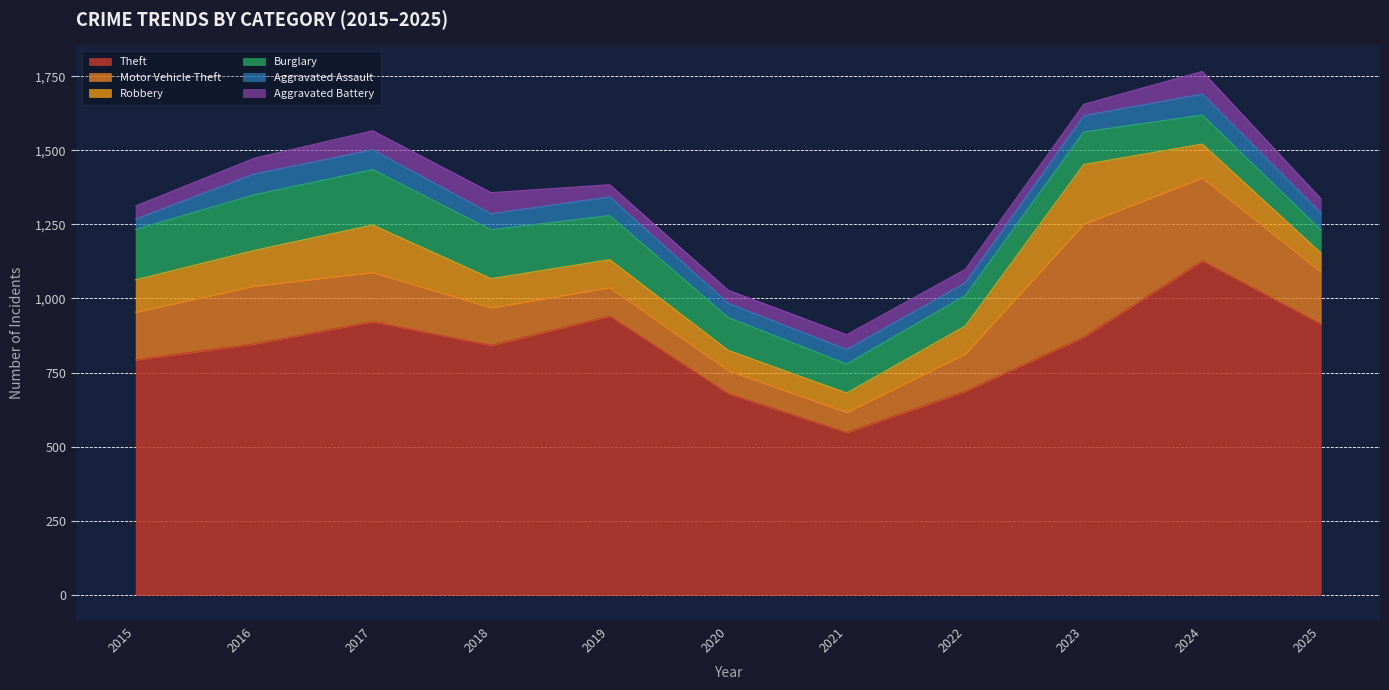

Which series has the widest spread of values?

Theft